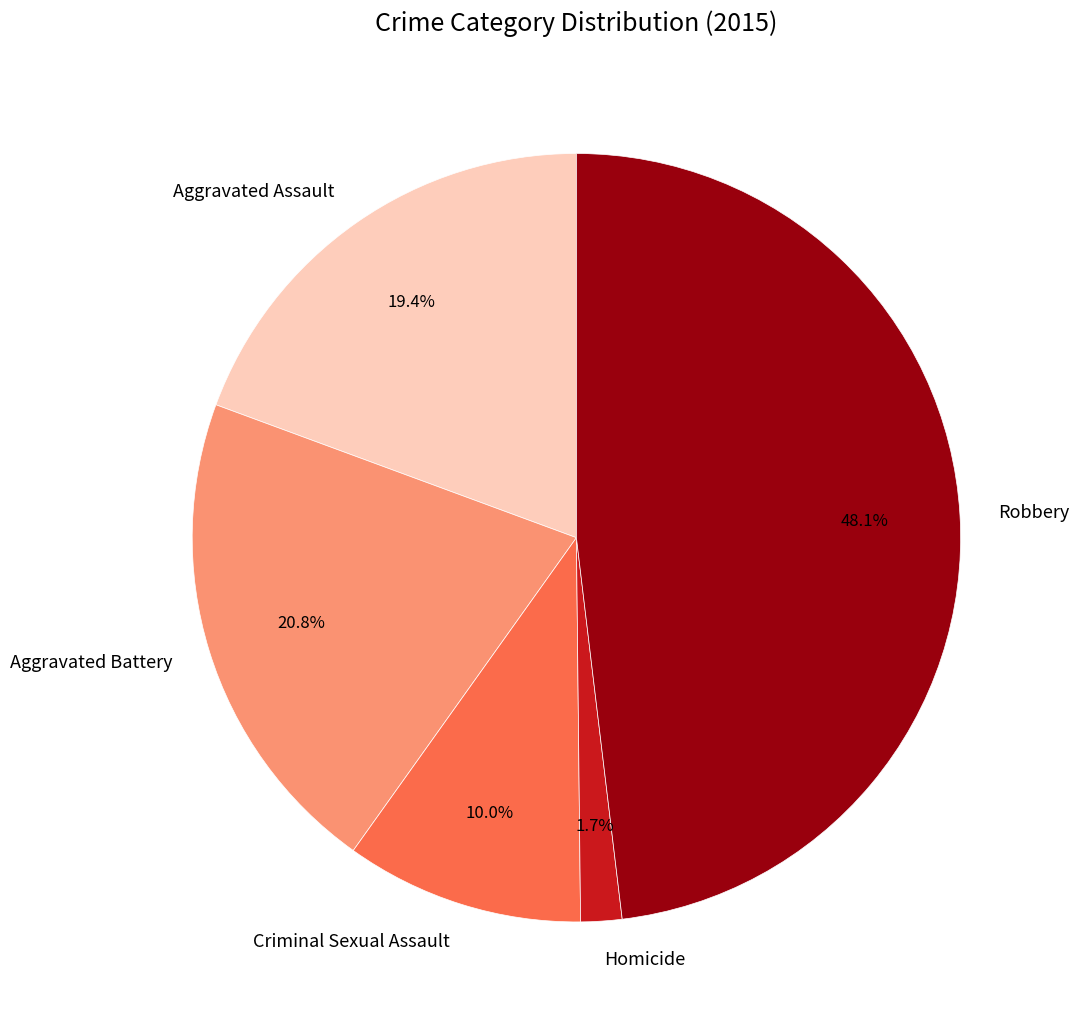

Is Aggravated Battery the majority of the pie?

No